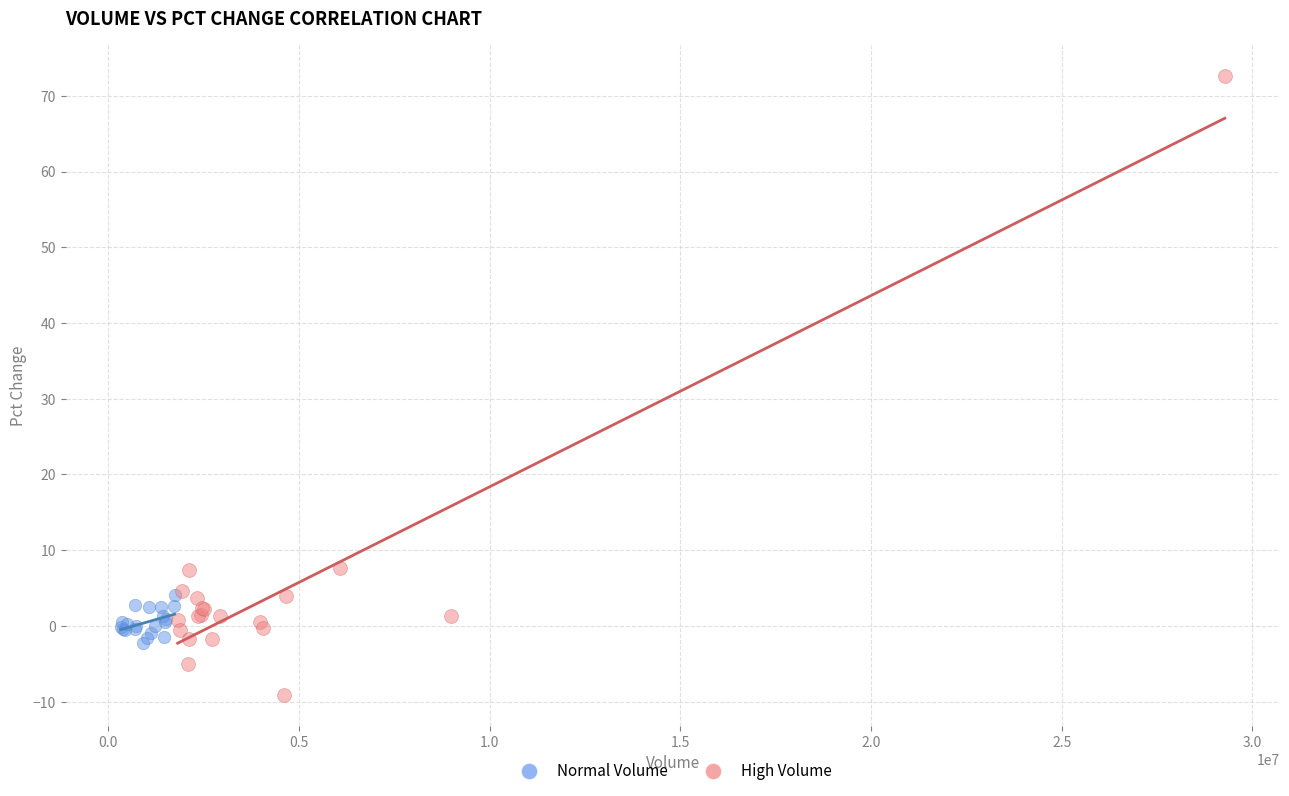

What are all the series names shown in the legend?

Normal Volume, High Volume